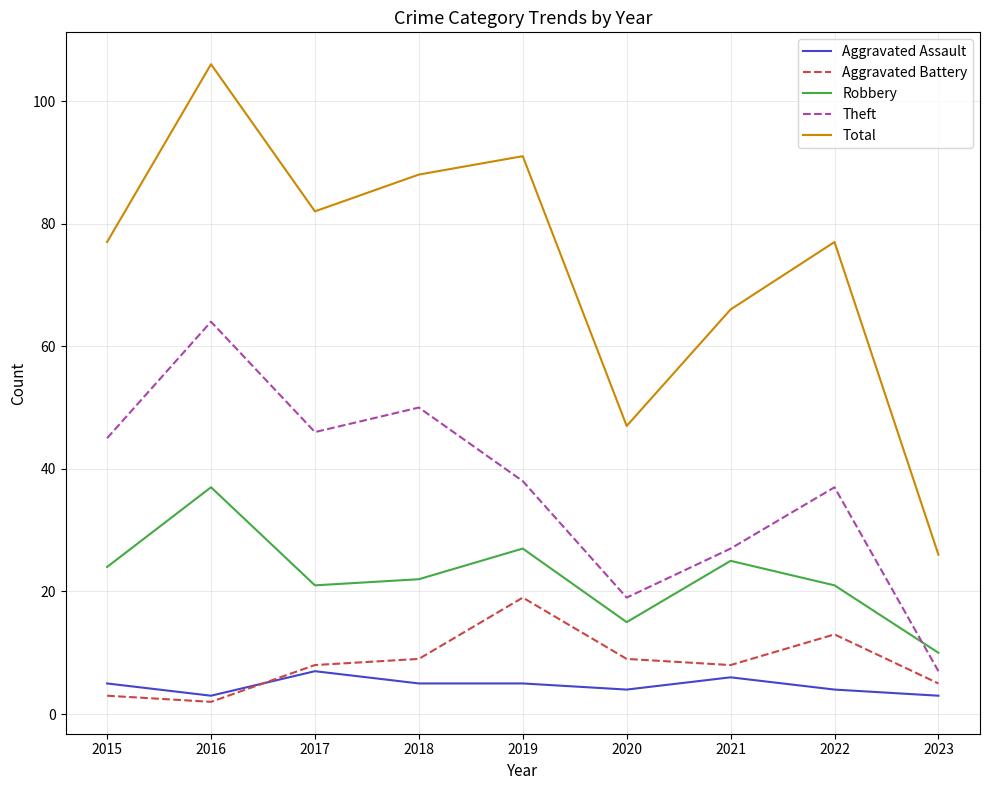

Reading left to right, extract all data points from this chart.

Aggravated Assault: 2015=5	2016=3	2017=7	2018=5	2019=5	2020=4	2021=6	2022=4	2023=3
Aggravated Battery: 2015=3	2016=2	2017=8	2018=9	2019=19	2020=9	2021=8	2022=13	2023=5
Robbery: 2015=24	2016=37	2017=21	2018=22	2019=27	2020=15	2021=25	2022=21	2023=10
Theft: 2015=45	2016=64	2017=46	2018=50	2019=38	2020=19	2021=27	2022=37	2023=7
Total: 2015=77	2016=106	2017=82	2018=88	2019=91	2020=47	2021=66	2022=77	2023=26